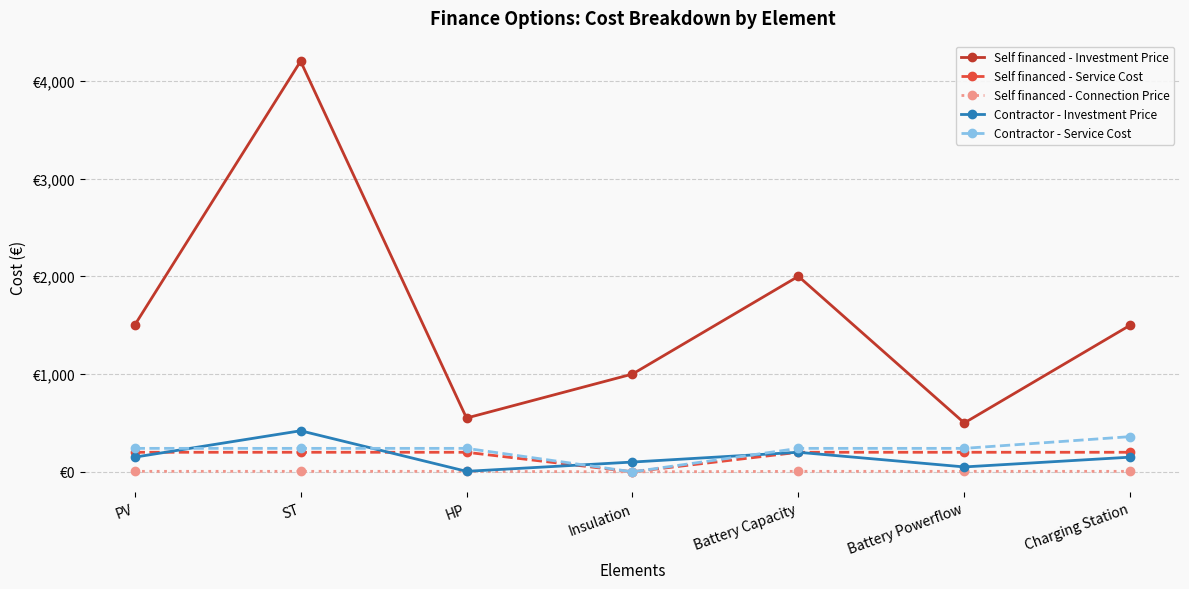

Is this an area chart (filled region under the line)?

No